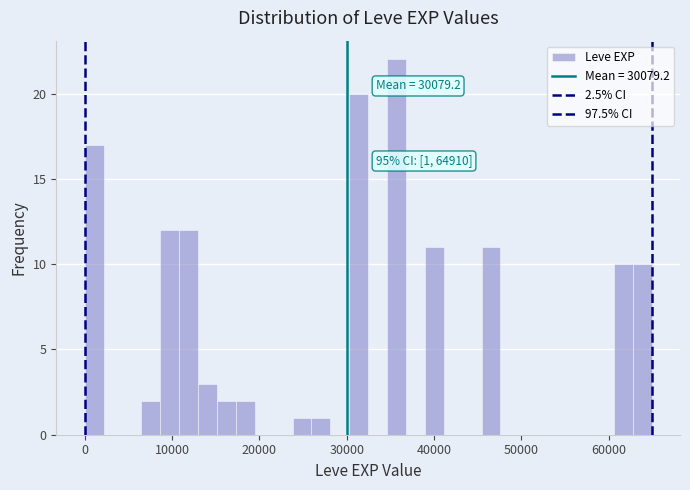

Around what value on the x-axis is the tallest bar? Give the approximate position of its centre, as read against the axis.

36000